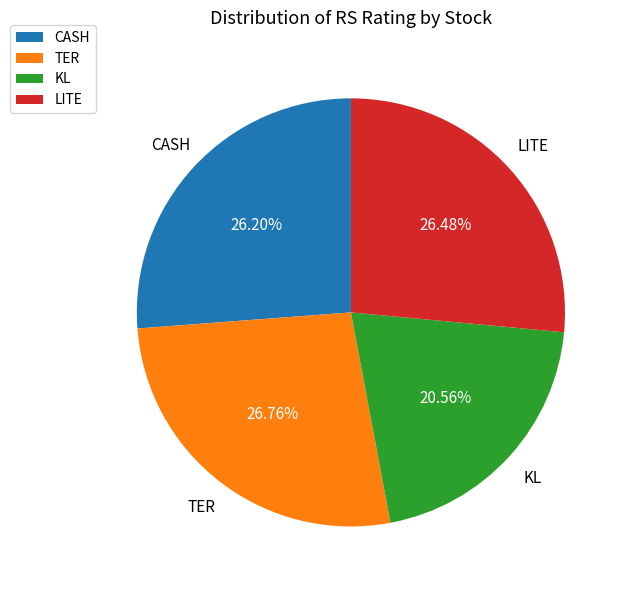

Approximately how many times larger is the value at LITE compared to KL?

1.3